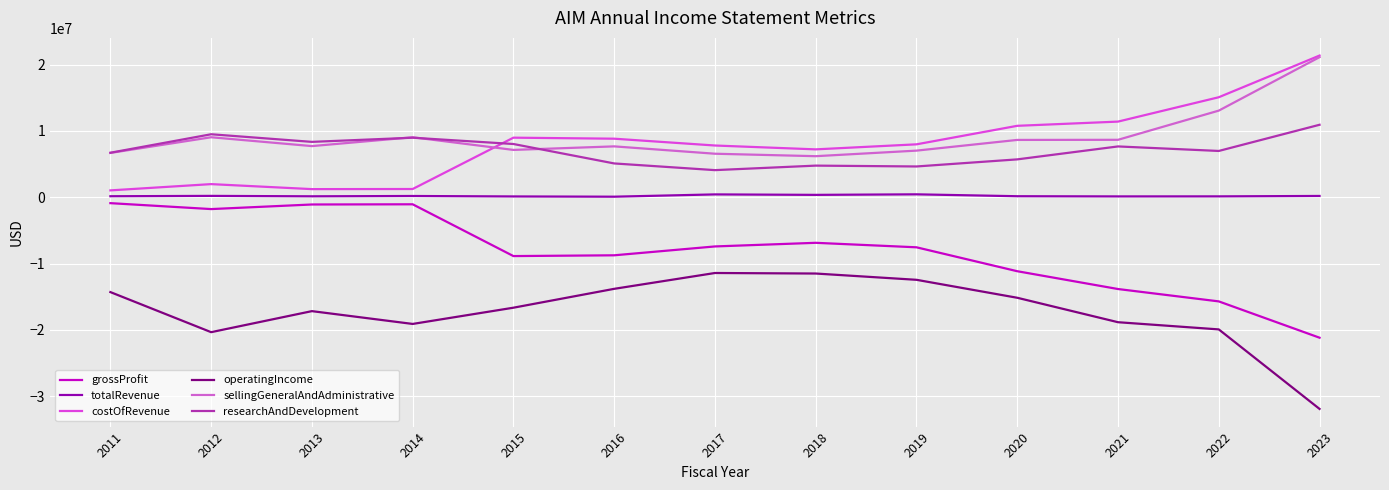

Is this an area chart (filled region under the line)?

No